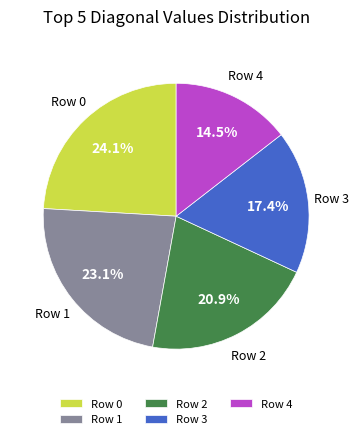

What is the ratio of the value at Row 3 to the value at Row 1?

0.8